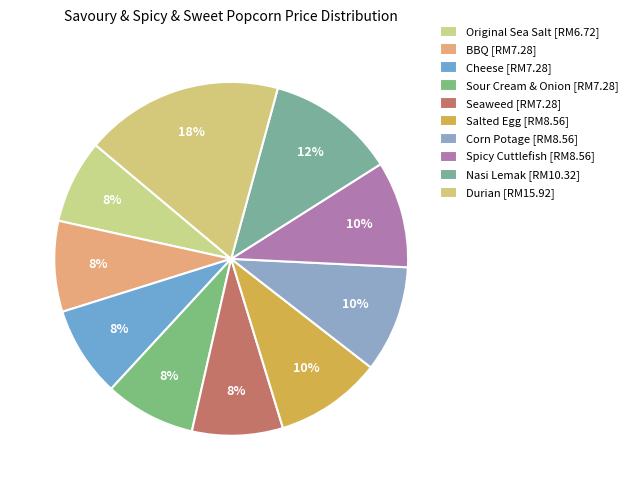

To the nearest percent, what portion does Original Sea Salt represent?

8%